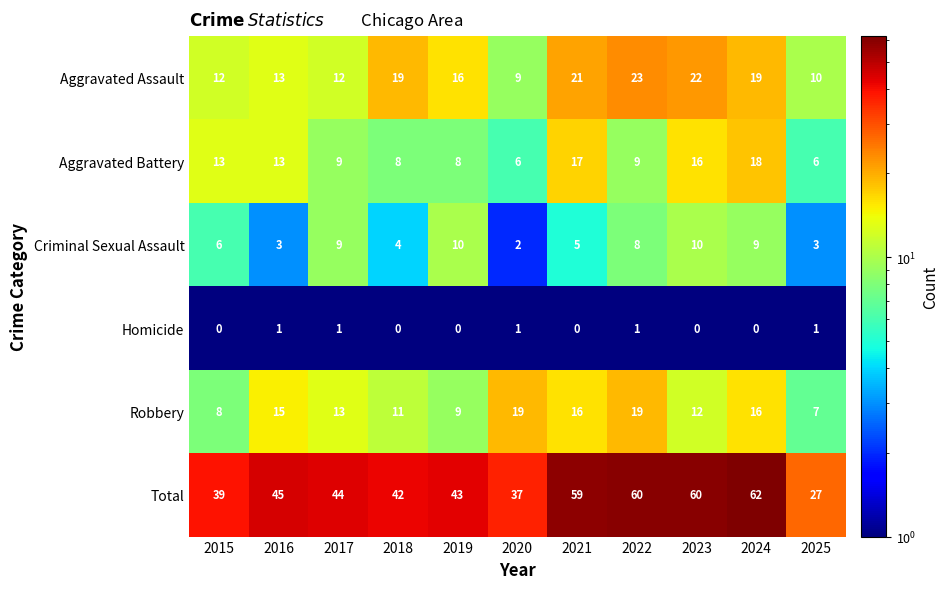

What is the smallest value displayed?

0